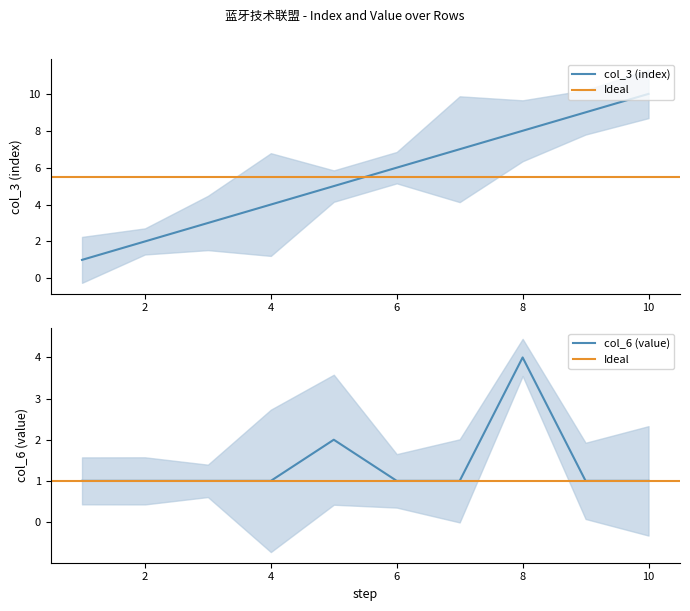

Does the chart display data point markers on the line(s)?

No